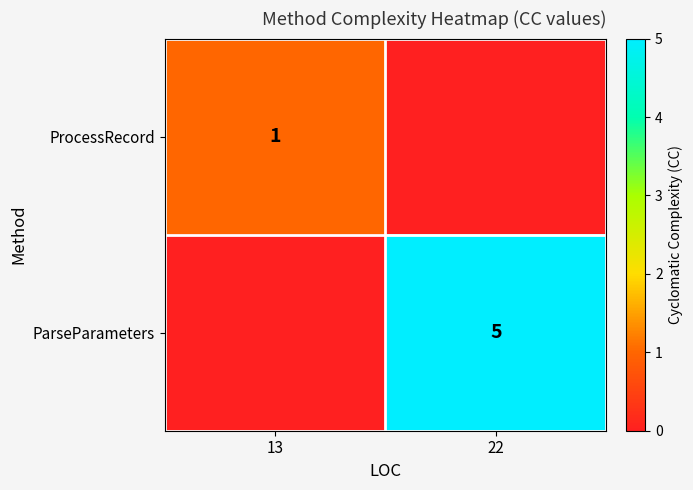

Count the number of data series in this chart.

2